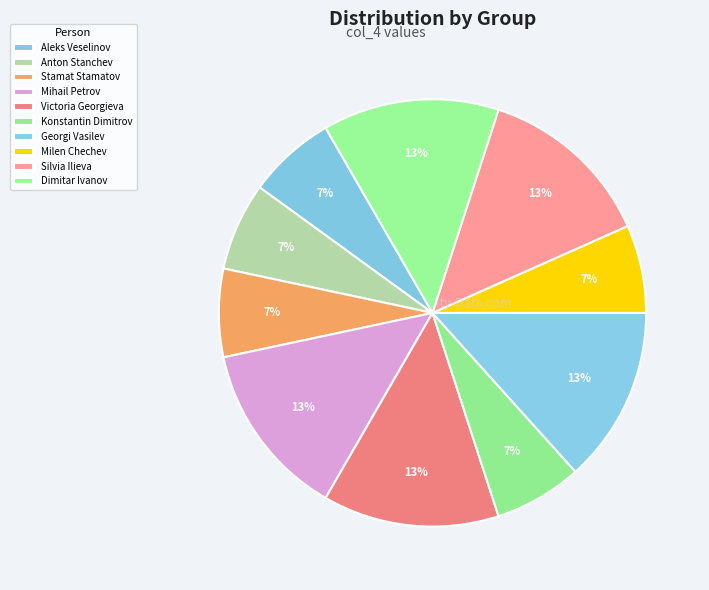

The Stamat Stamatov slice represents 7% of the pie. True or false?

True